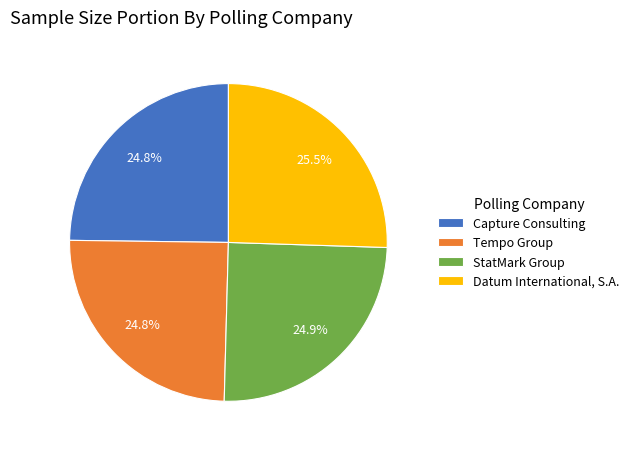

What percentage is the Capture Consulting slice, to the nearest percent?

25%